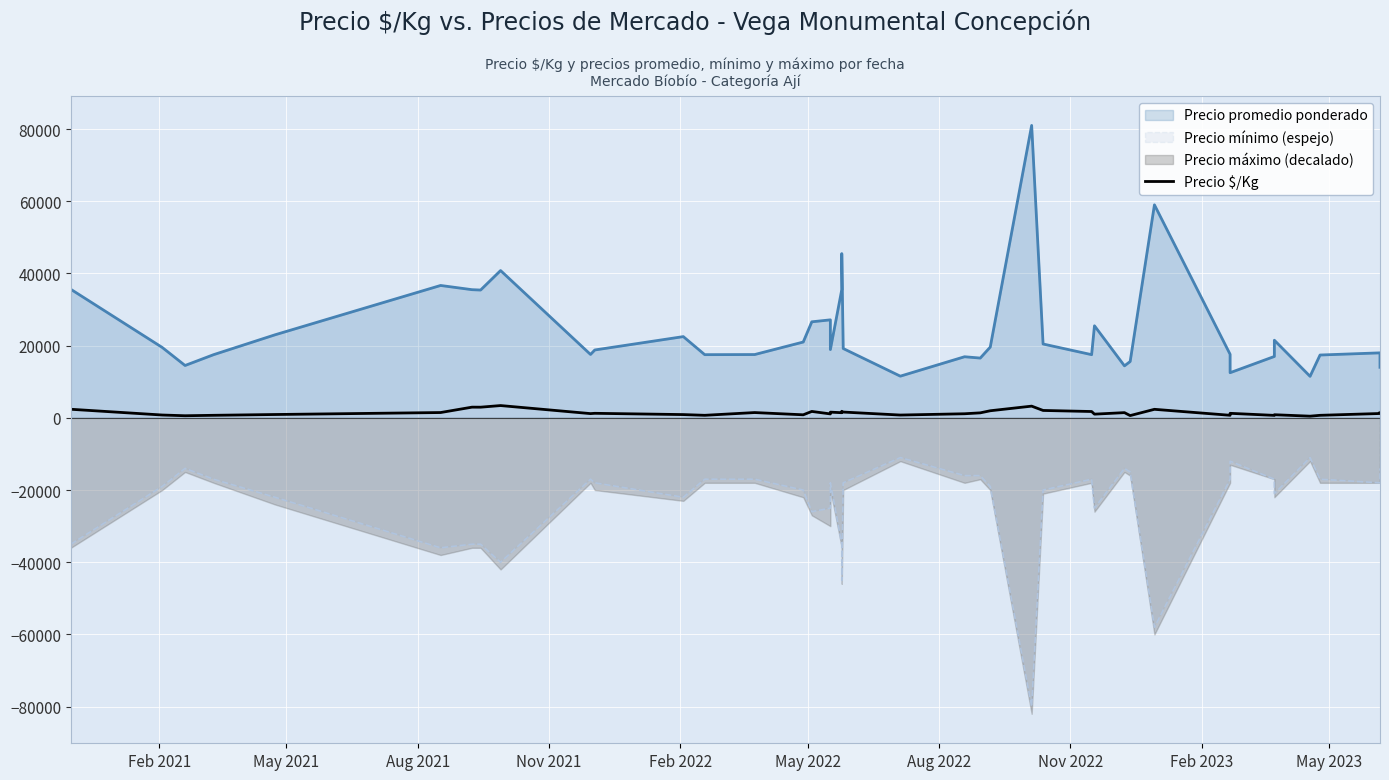

How many lines are shown in the chart?

1